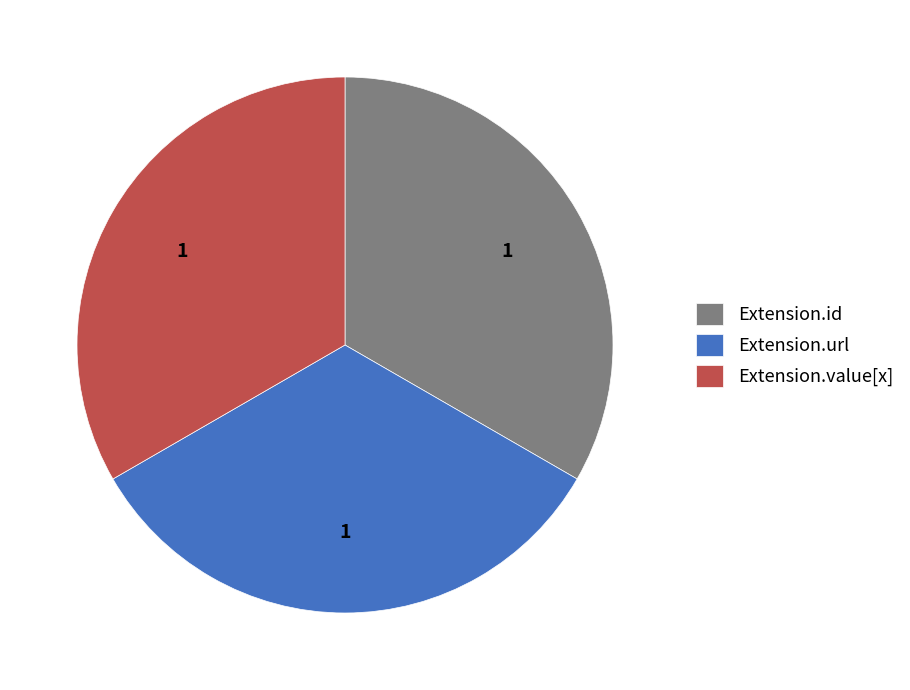

How many slices are in this pie chart?

3